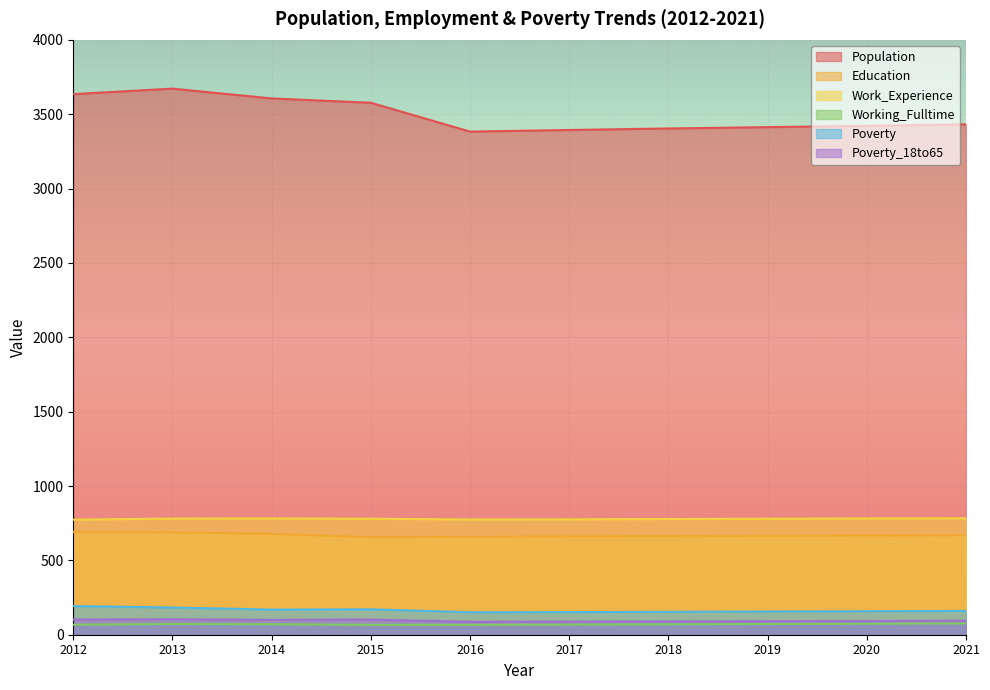

Is the value of Work_Experience at 2019 greater than the value of Education at 2021?

Yes